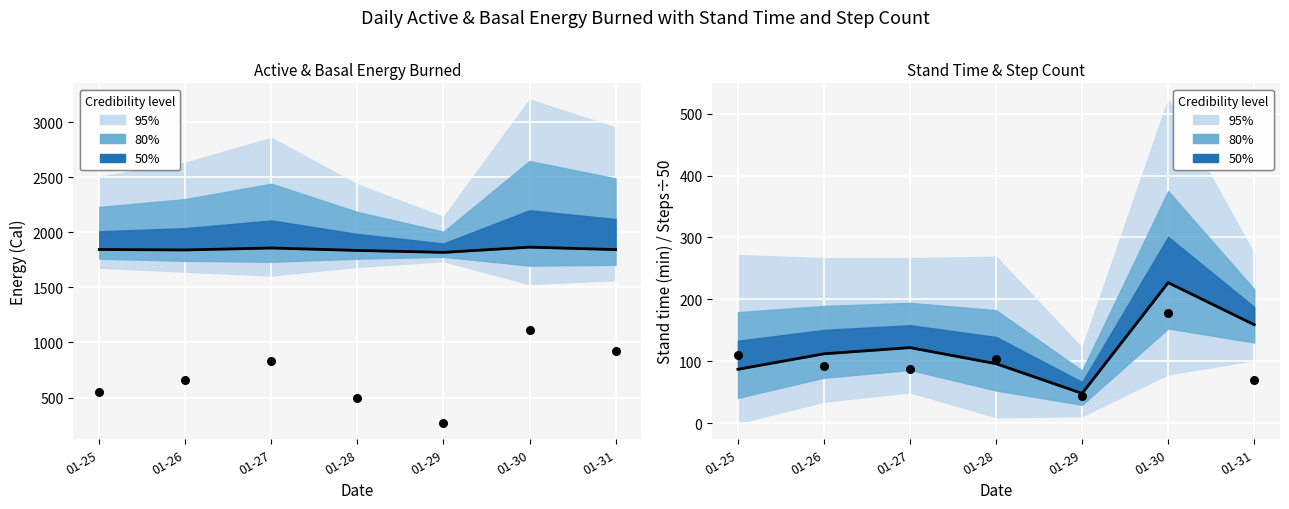

At how many categories does at least one series exceed 881?

7